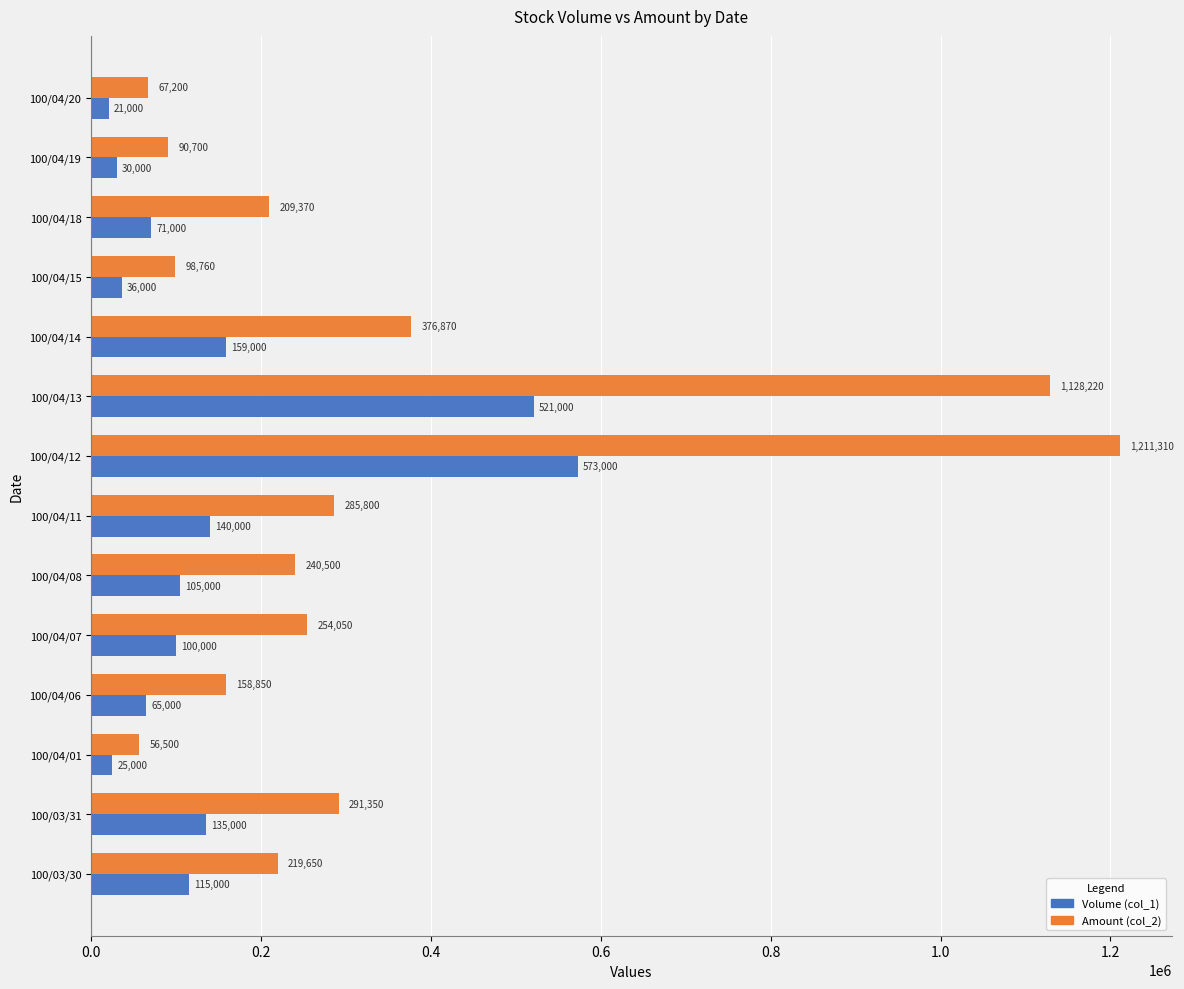

What is the greatest value displayed?

1211310